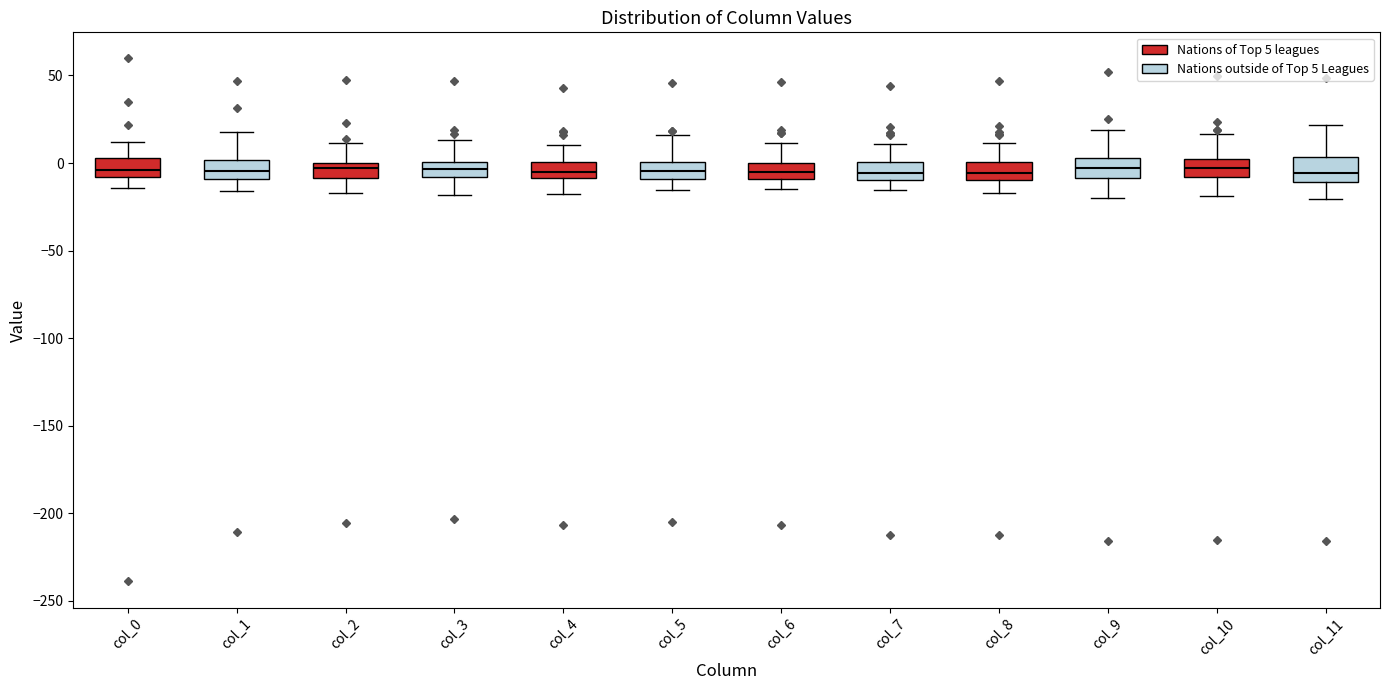

Reading left to right, read every box against the y-axis: the position of its median line, the range the box covers, and the ends of its whiskers. The values are not printed on the chart, so give them approximately, as read against the axis.

col_0: median -5, box -10 to 5, whiskers -15 to 10
col_1: median -5, box -10 to 0, whiskers -15 to 20
col_2: median -5, box -10 to 0, whiskers -15 to 10
col_3: median -5, box -10 to 0, whiskers -20 to 15
col_4: median -5, box -10 to 0, whiskers -20 to 10
col_5: median -5, box -10 to 0, whiskers -15 to 15
col_6: median -5, box -10 to 0, whiskers -15 to 10
col_7: median -5, box -10 to 0, whiskers -15 to 10
col_8: median -5, box -10 to 0, whiskers -15 to 10
col_9: median -5, box -10 to 5, whiskers -20 to 20
col_10: median -5, box -10 to 5, whiskers -20 to 15
col_11: median -5, box -10 to 5, whiskers -20 to 20